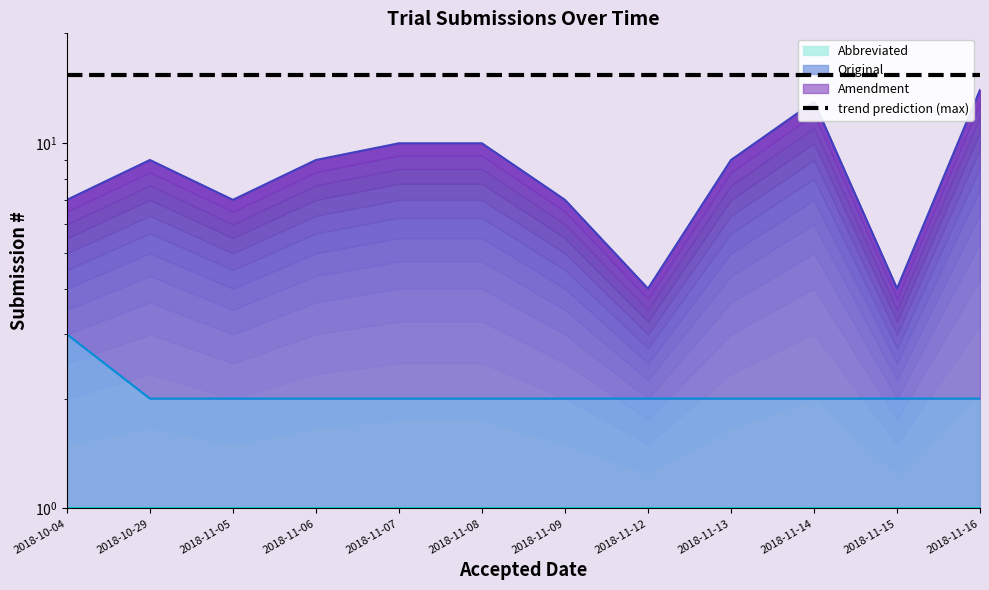

At which category is the sum across all series the highest?

2018-11-16